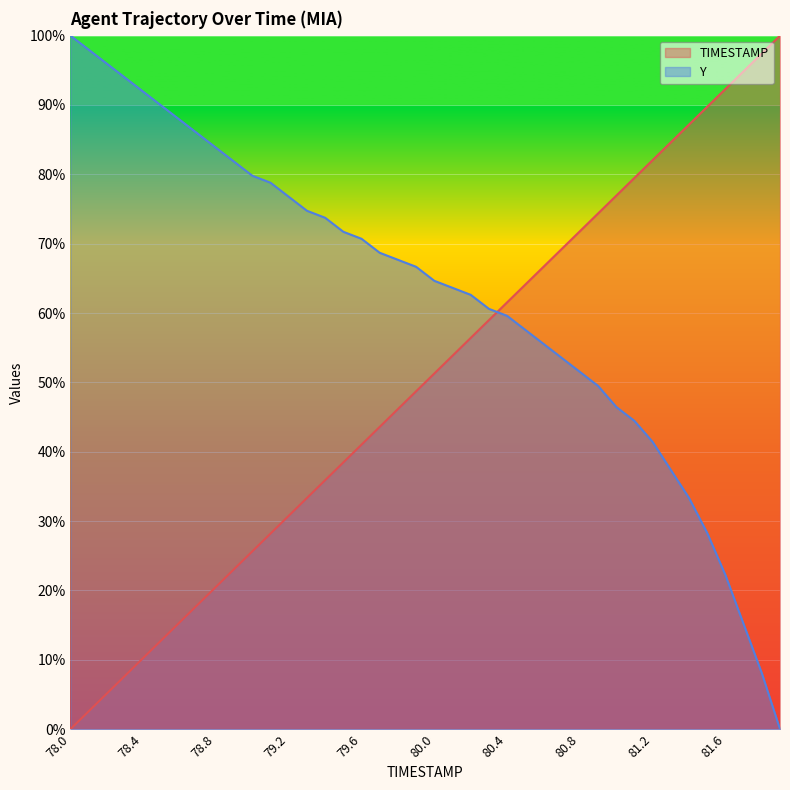

How many positive values does the Y series have?

39